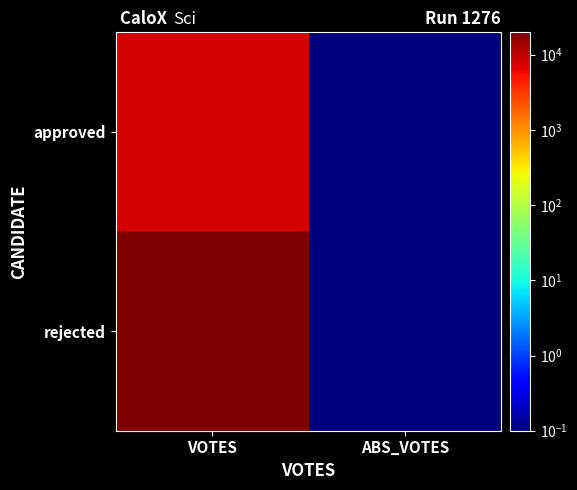

Reading left to right, extract all data points from this chart.

approved: VOTES=7857.0	ABS_VOTES=0.1
rejected: VOTES=19813.0	ABS_VOTES=0.1